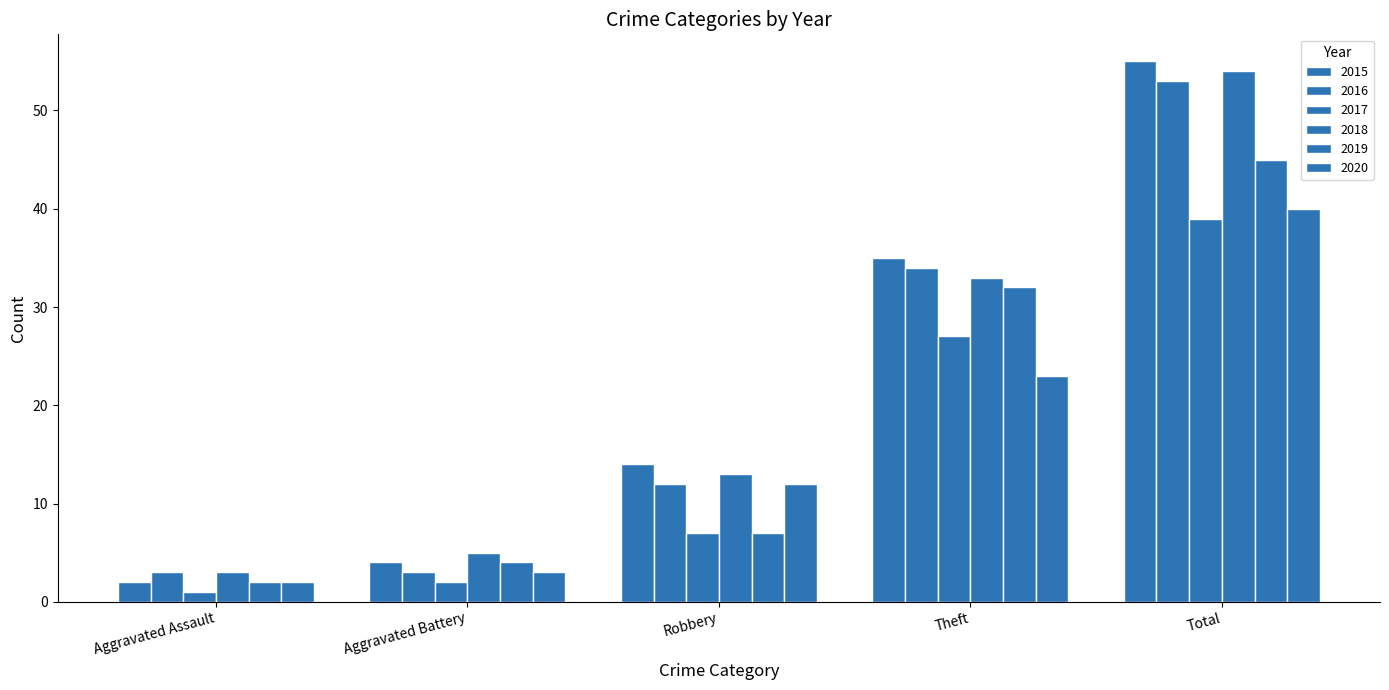

At which label is 2020 closest to 21?

Theft